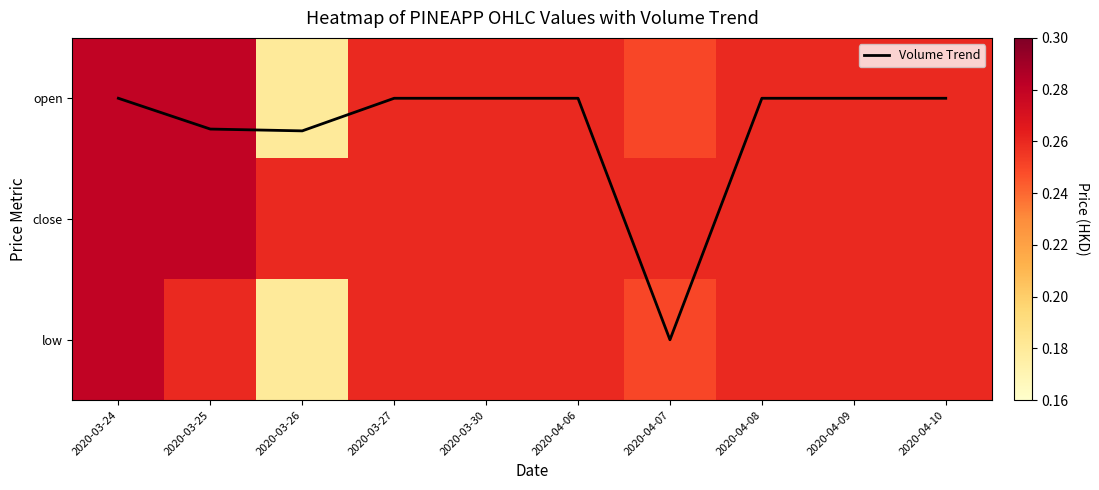

Rank the categories by open value from lowest to highest.

2020-03-26, 2020-04-07, 2020-03-27, 2020-03-30, 2020-04-06, 2020-04-08, 2020-04-09, 2020-04-10, 2020-03-24, 2020-03-25